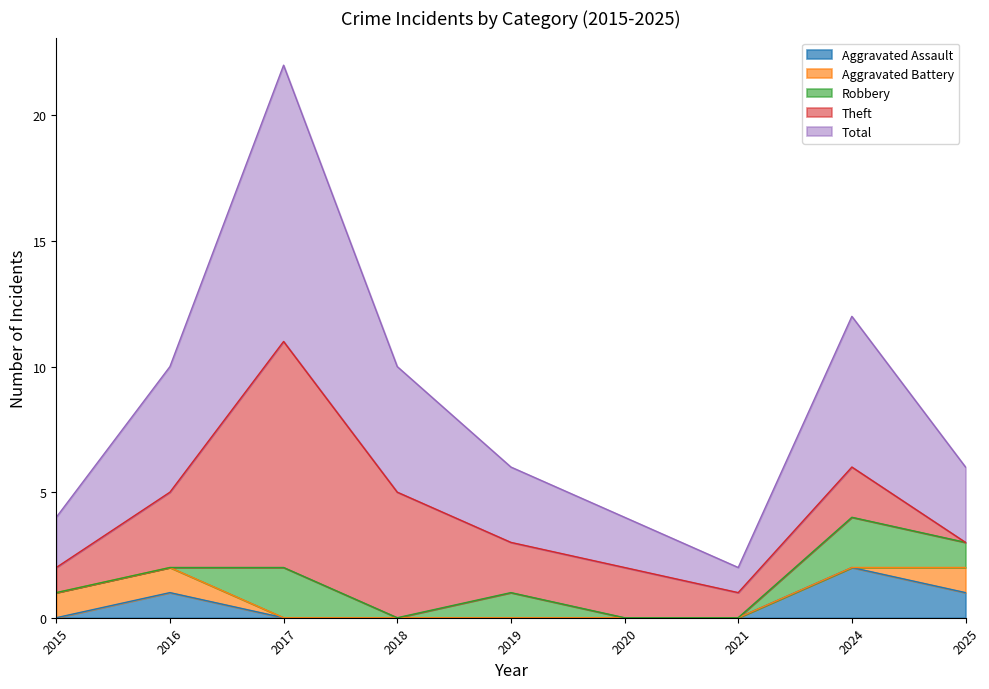

Between 2021 and 2019, which is larger?

2021